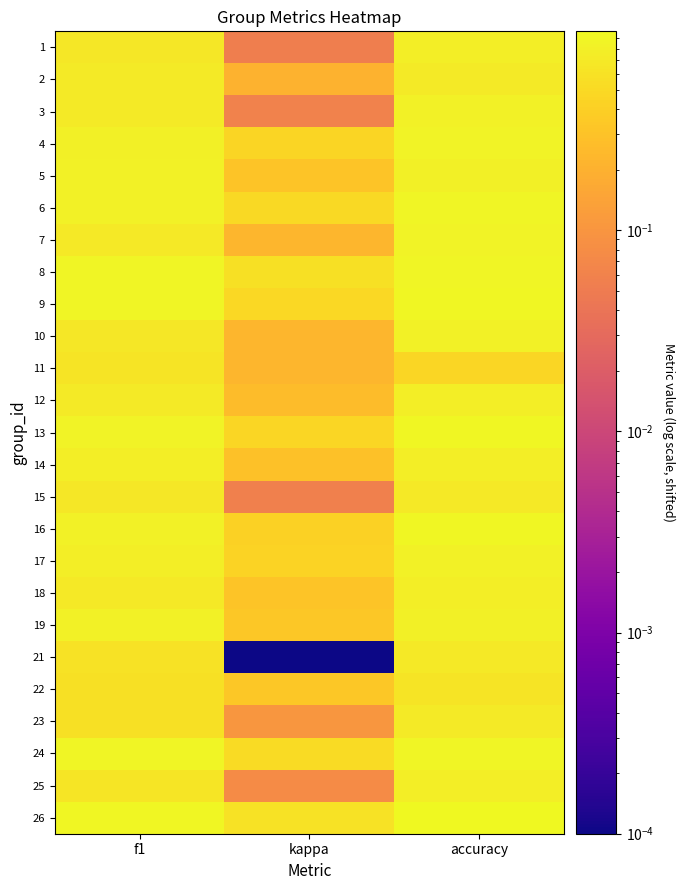

What is the total value across all series at accuracy?

19.9